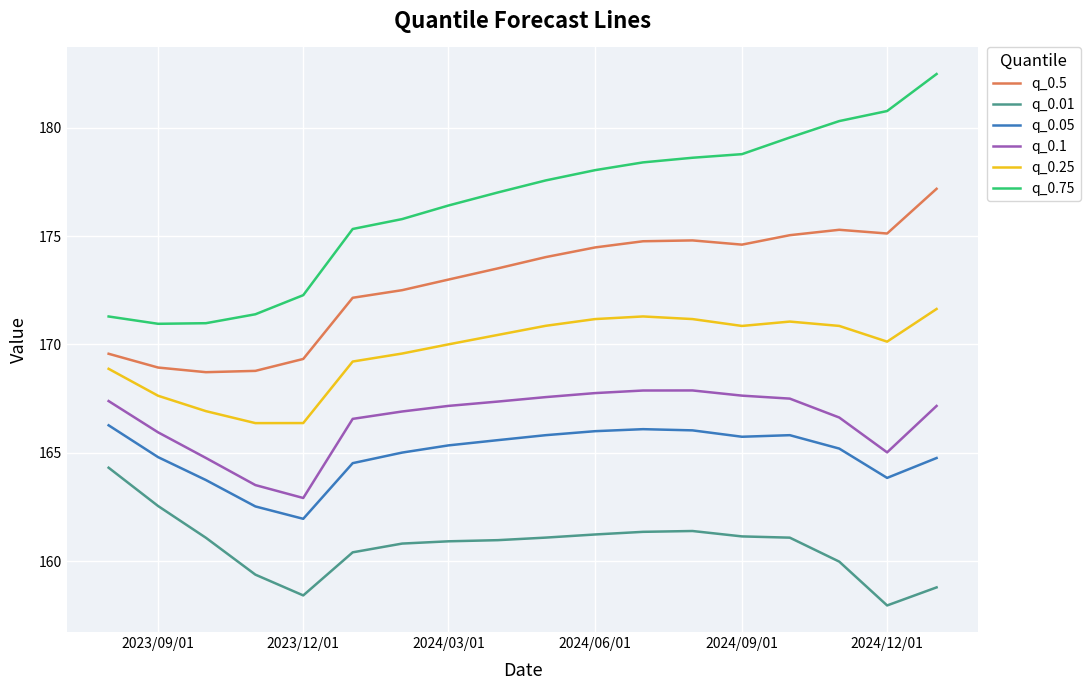

True or false: q_0.01 and q_0.5 intersect in this chart.

False